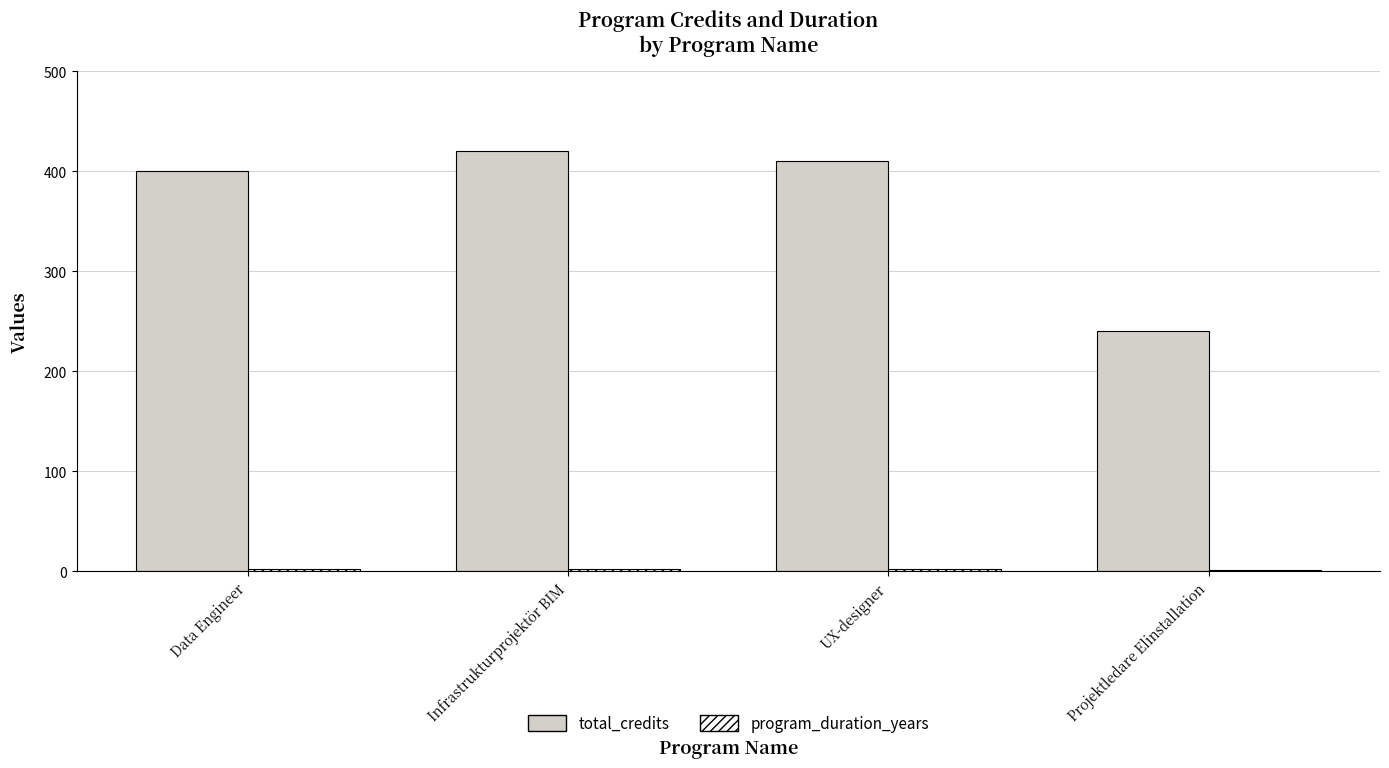

Between UX-designer and Projektledare Elinstallation, which series saw the biggest shift?

total_credits